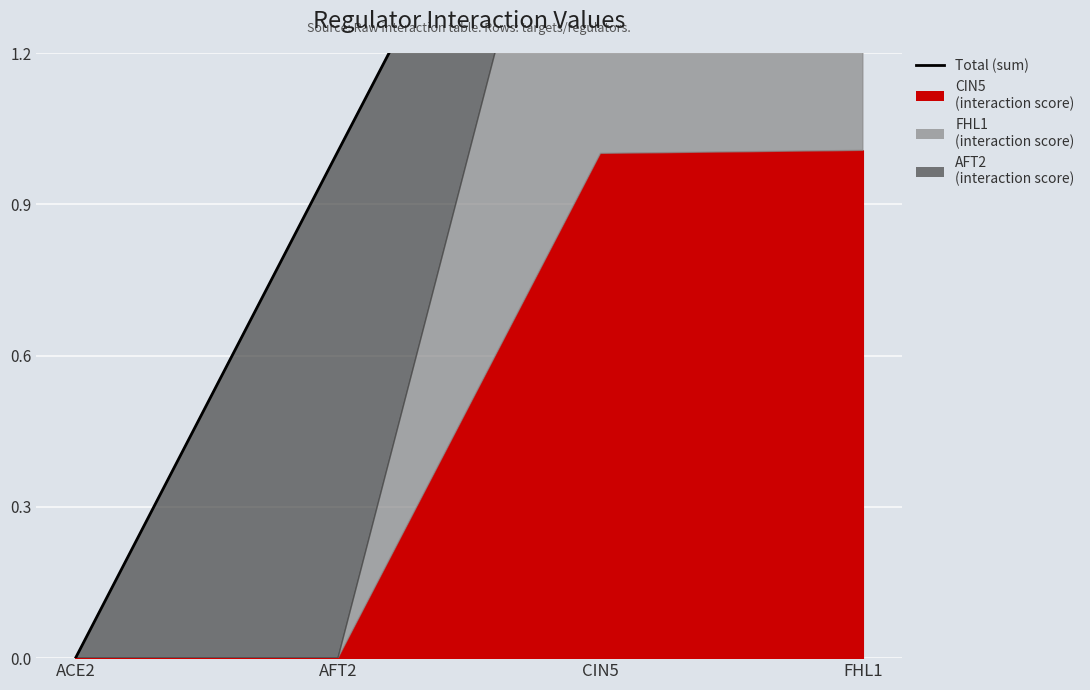

Reading right to left, extract all data points from this chart.

FHL1=2.0	CIN5=2.0	AFT2=1.0	ACE2=0.0